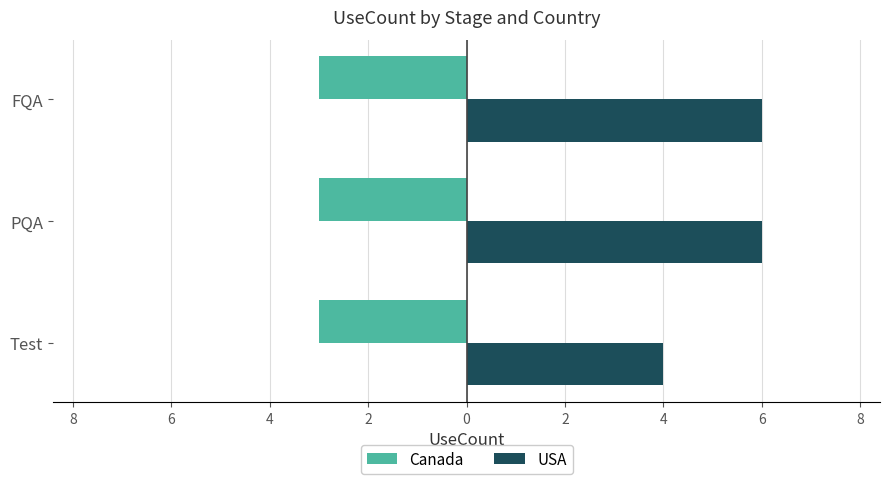

What are all the series names shown in the legend?

Canada, USA